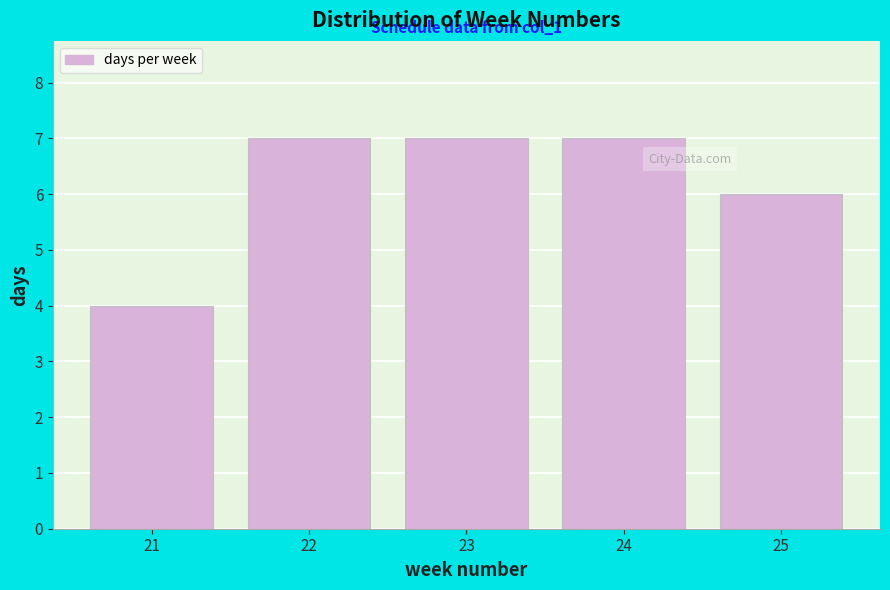

Reading left to right, list all the values displayed in this chart.

4	7	7	7	6